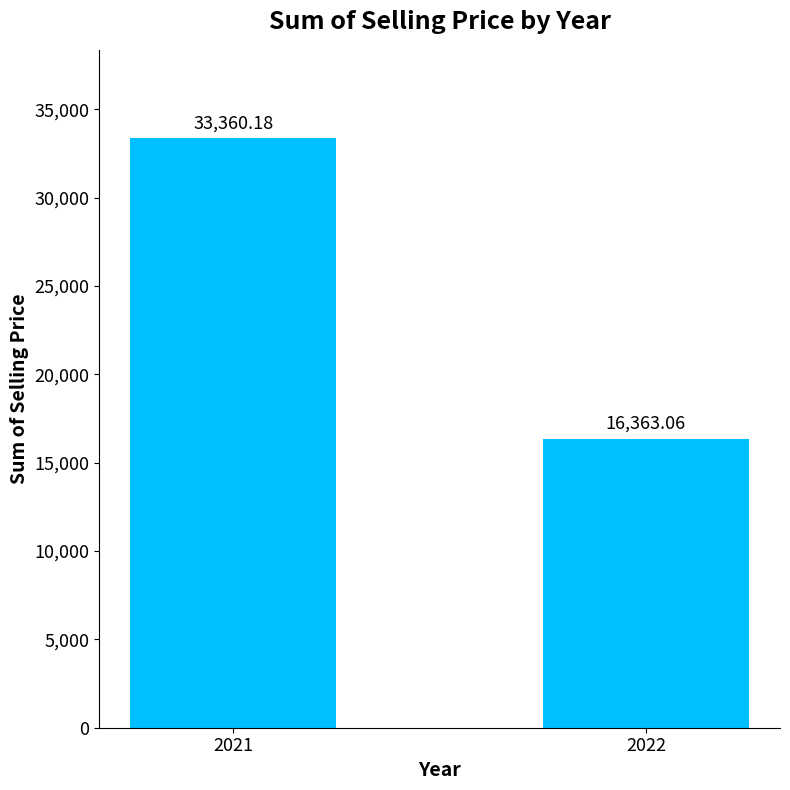

Which category has the highest value across all series?

2021